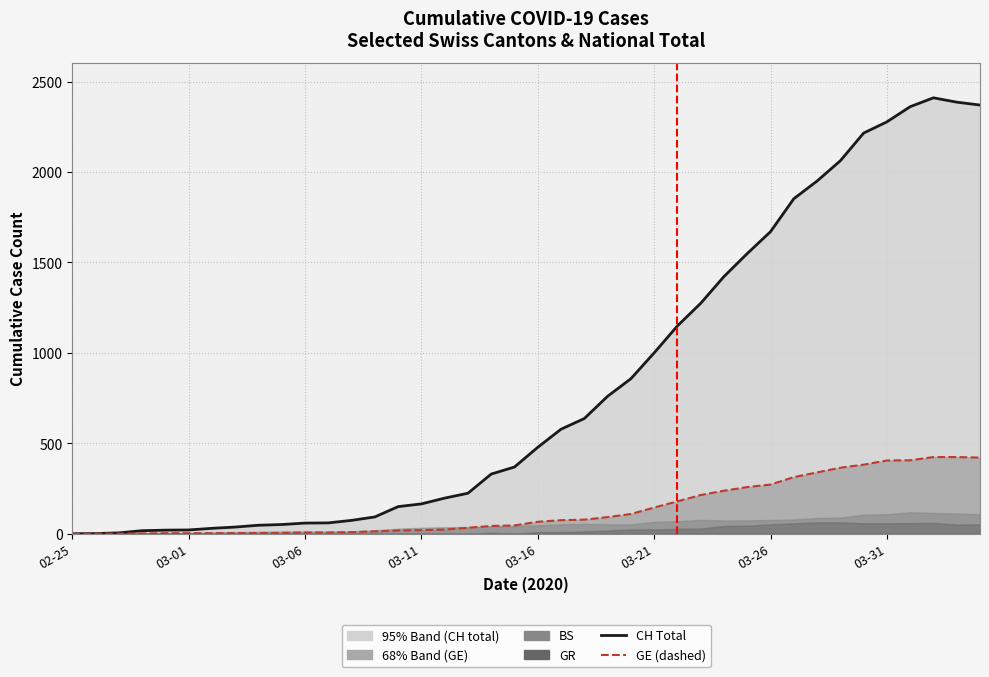

What is the average value of the GE series?

136